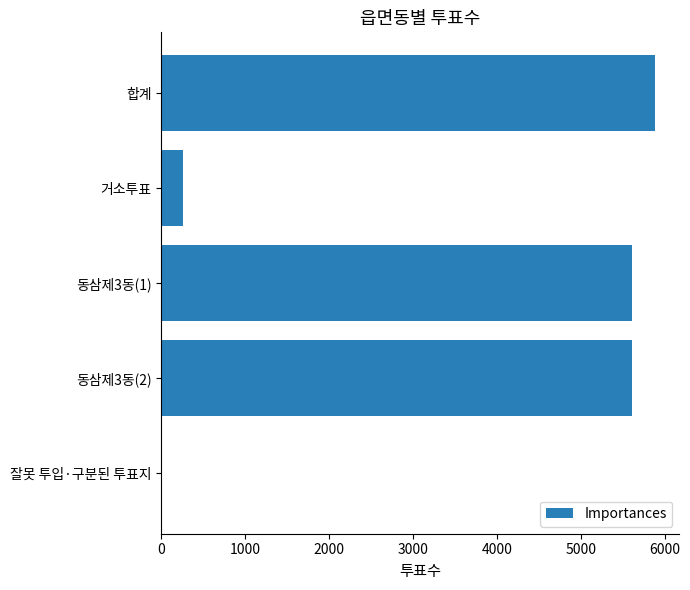

Reading top to bottom, what are all the values shown in this chart?

합계=5876	거소투표=260	동삼제3동(1)=5604	동삼제3동(2)=5604	잘못 투입·구분된 투표지=12